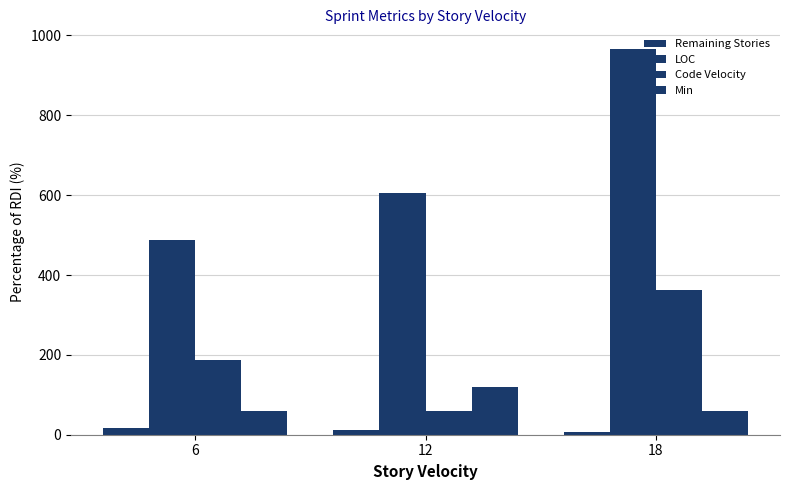

How many groups of bars are there?

3